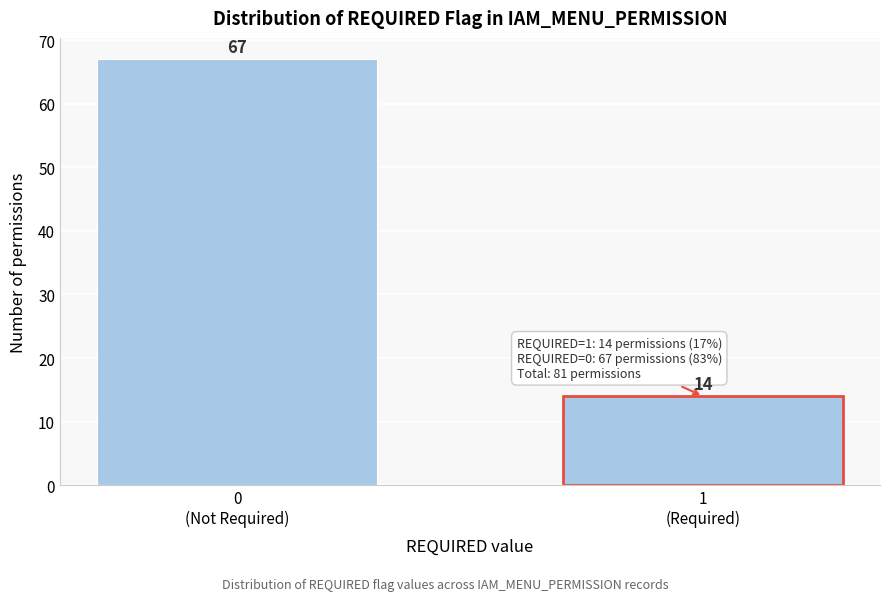

Reading right to left, list all the values displayed in this chart.

14	67